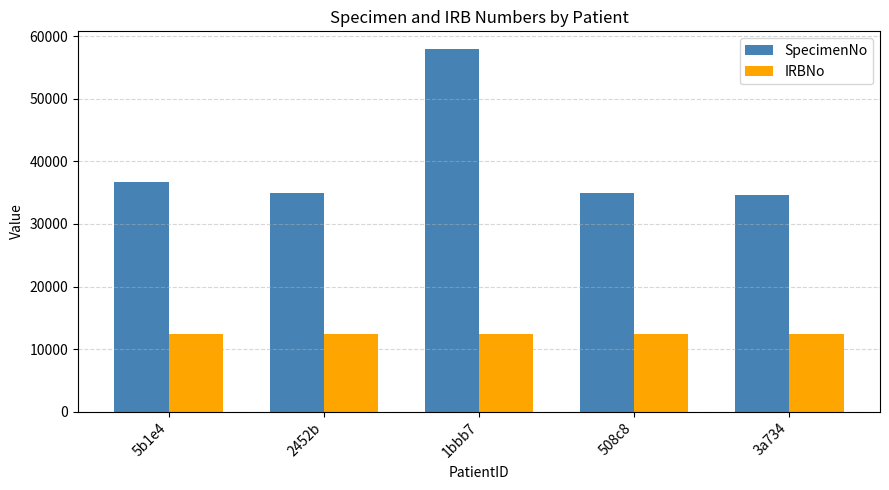

Is it true that SpecimenNo equals 57896 at 1bbb7?

True